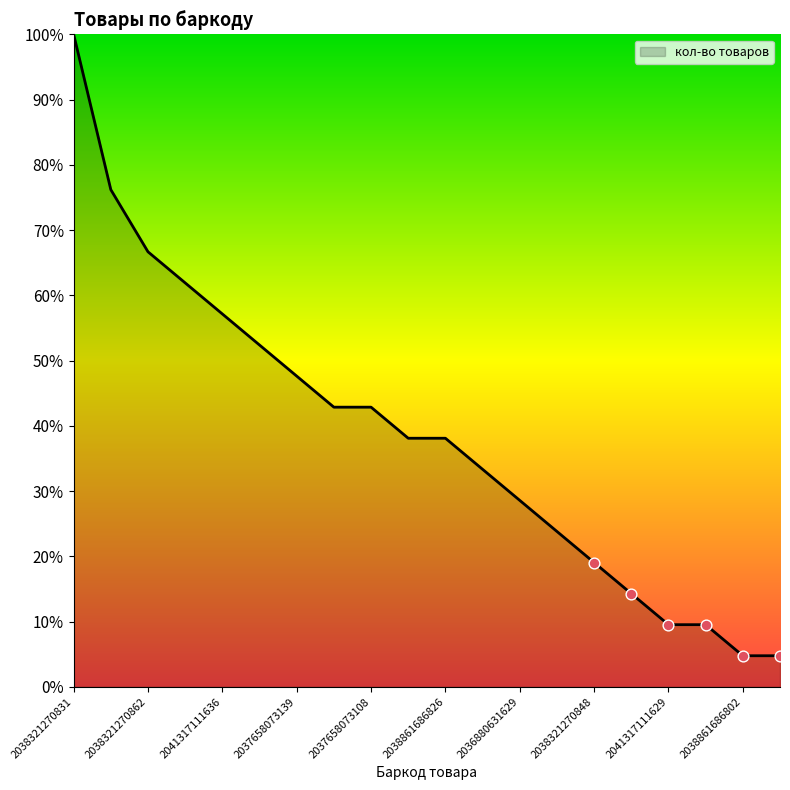

What is the minimum value shown in the chart?

4.8